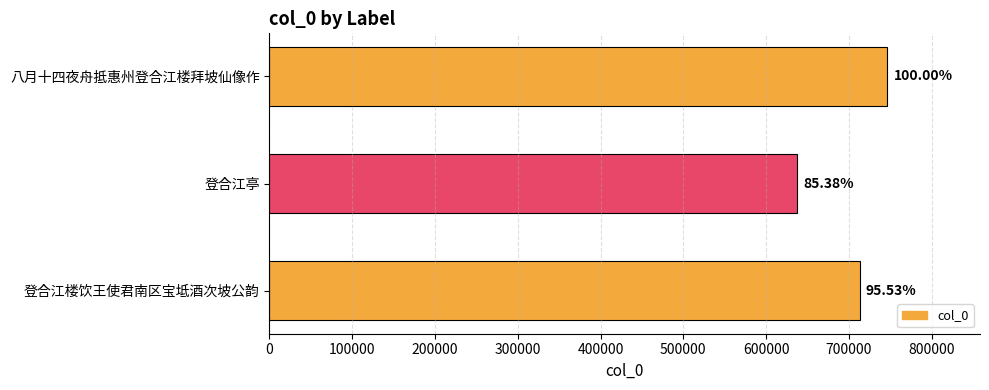

Does the chart contain any negative values?

No